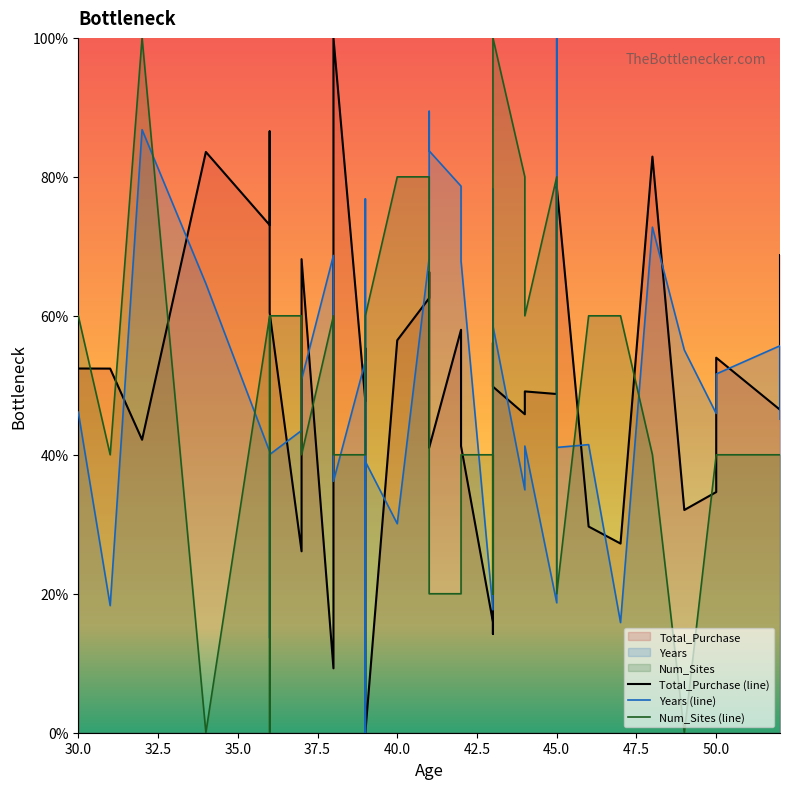

True or false: Total_Purchase (line) and Num_Sites (line) intersect in this chart.

True